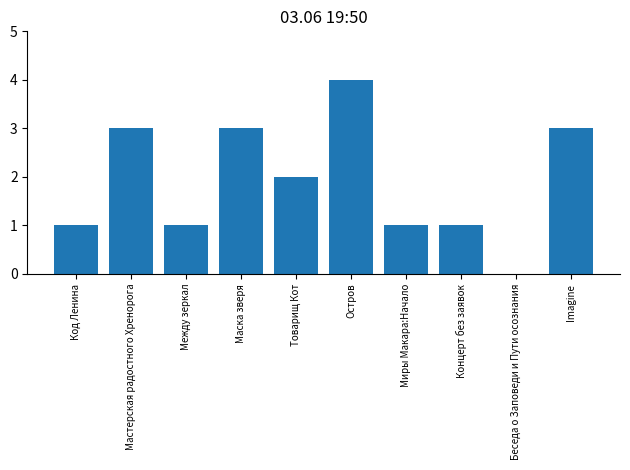

Is it true that the value at Остров is 4?

True